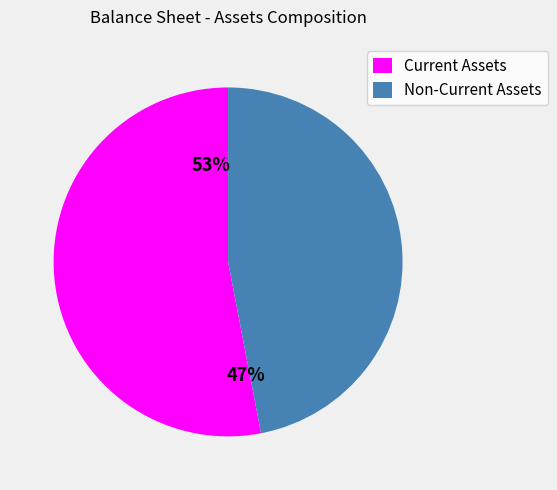

True or false: total_non_current_assets accounts for 31% of the total.

False